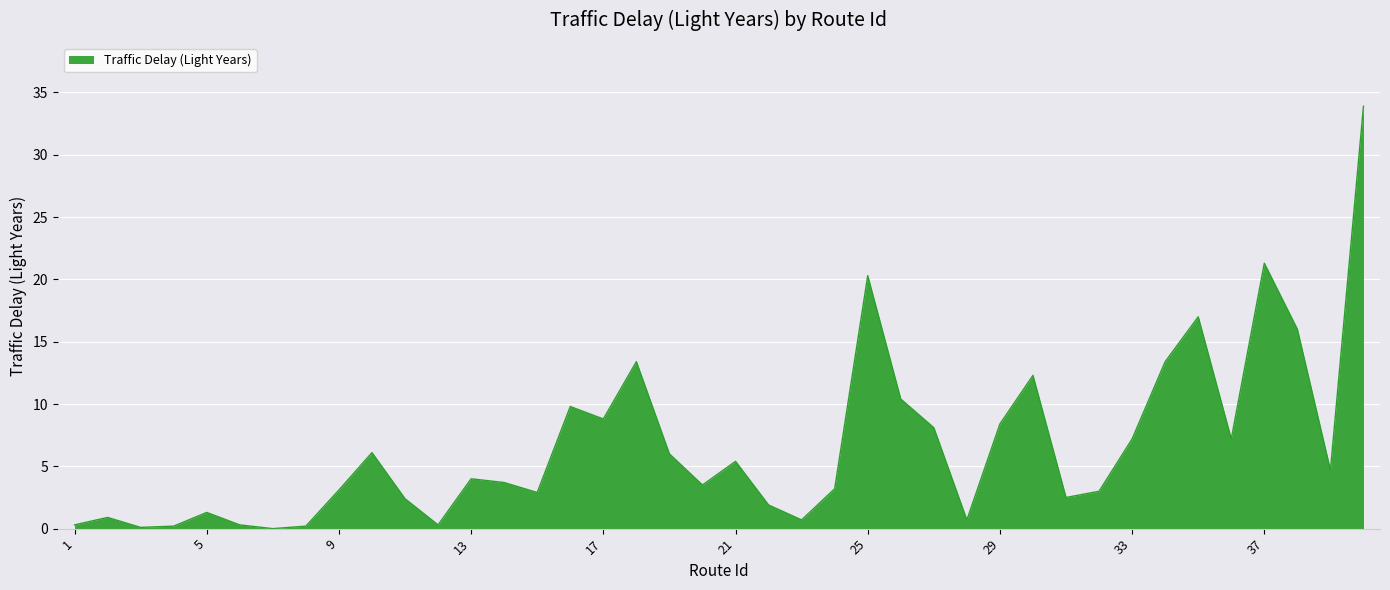

What is the greatest value displayed?

33.9